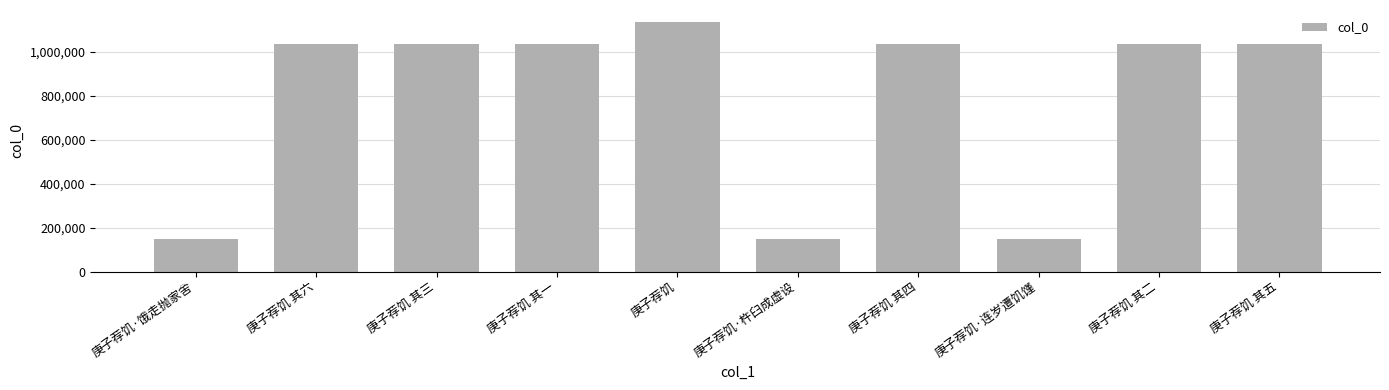

What is the ratio of the value at 庚子荐饥 其四 to the value at 庚子荐饥·连岁遭饥馑?

7.0